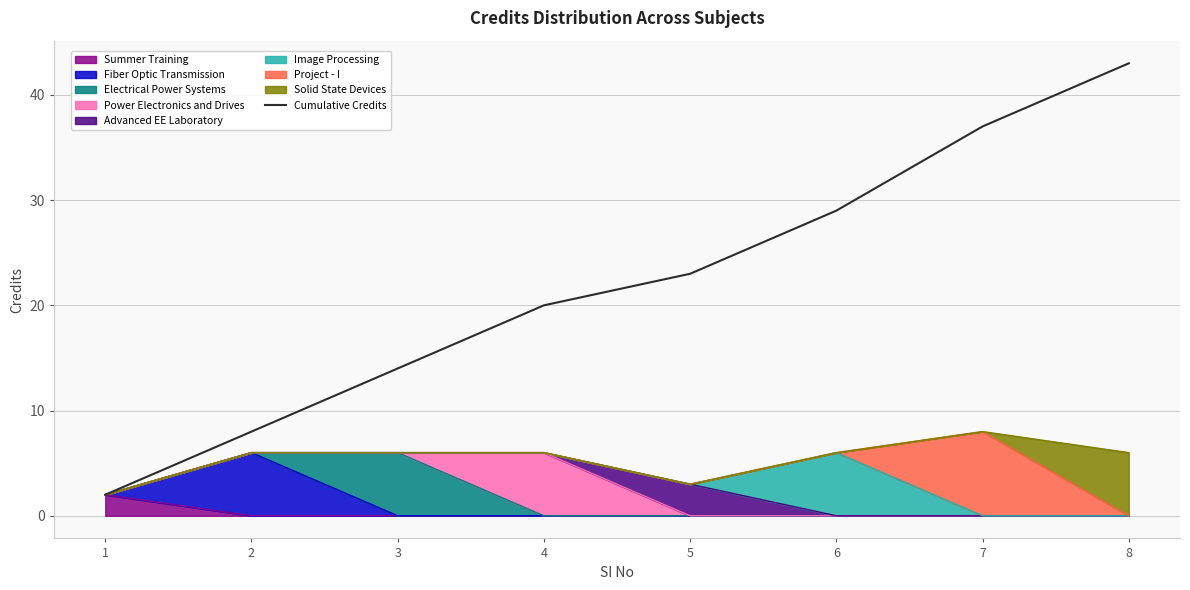

What is the average value?

22